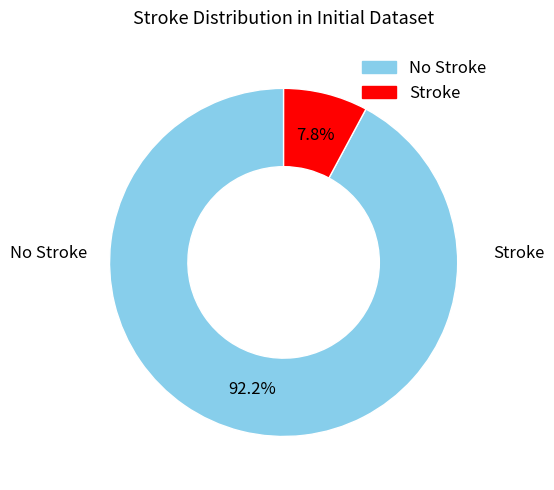

Is there any slice that represents more than half of the pie?

Yes